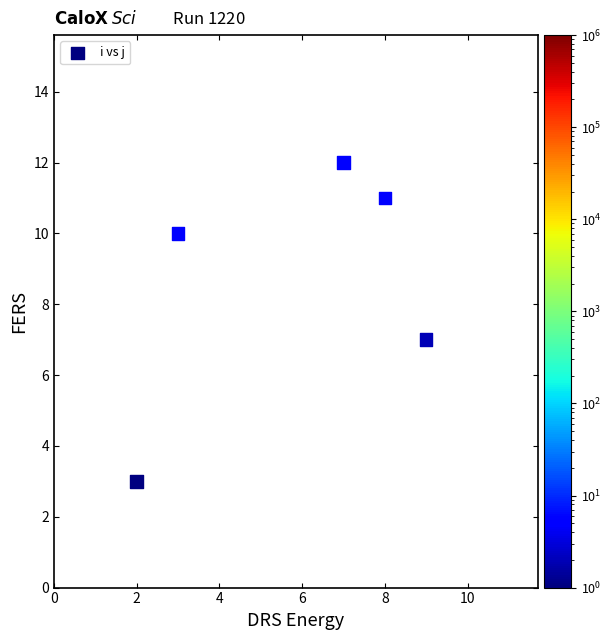

What is the average X value?

6